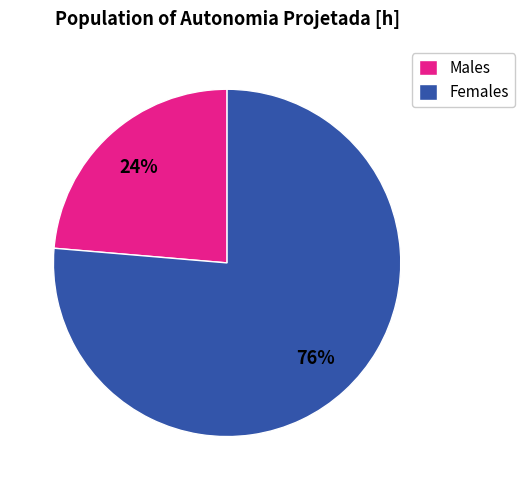

To the nearest percent, what is the average slice percentage?

50%